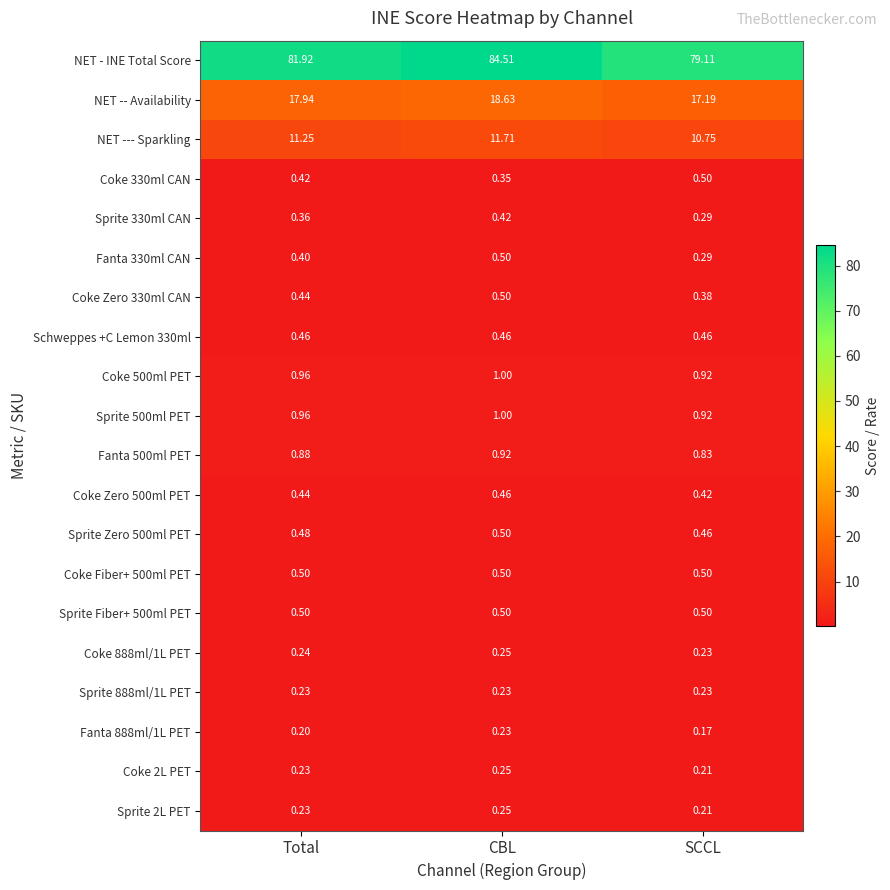

At which category does the chart reach its minimum across all series?

SCCL